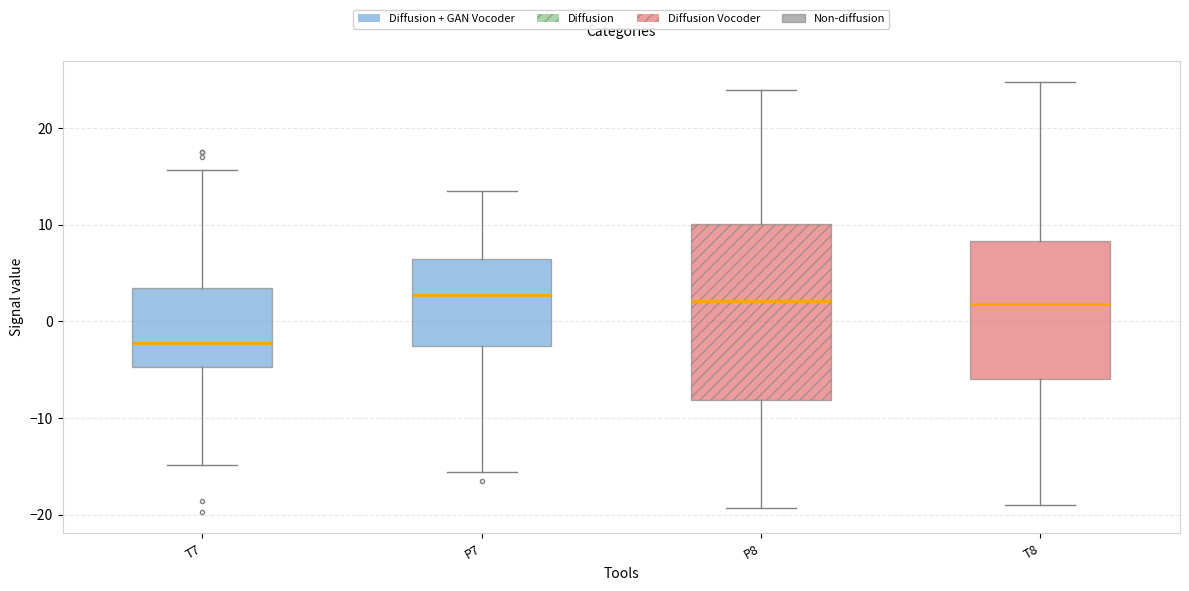

Reading left to right, transcribe this box plot: for each box, give where its median line is, the range the box spans, and where its two whiskers end, as read against the y-axis. The values are not printed on the chart, so give them approximately, as read against the axis.

T7: median -2, box -5 to 3, whiskers -15 to 16
P7: median 3, box -3 to 6, whiskers -16 to 14
P8: median 2, box -8 to 10, whiskers -19 to 24
T8: median 2, box -6 to 8, whiskers -19 to 25